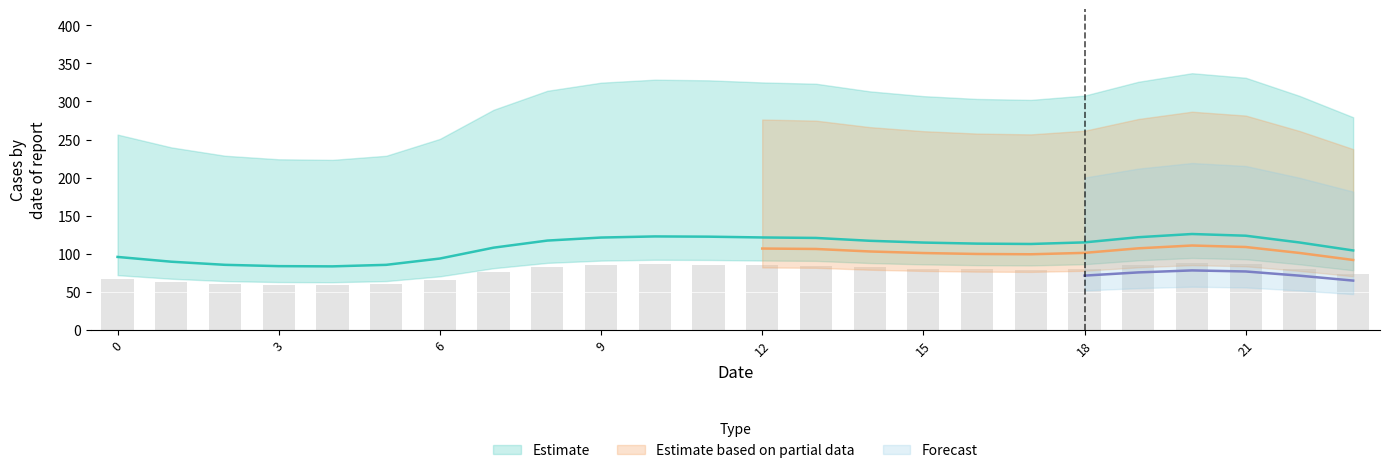

Is the value of 0 at 6 greater than the value of 1 at 23?

Yes